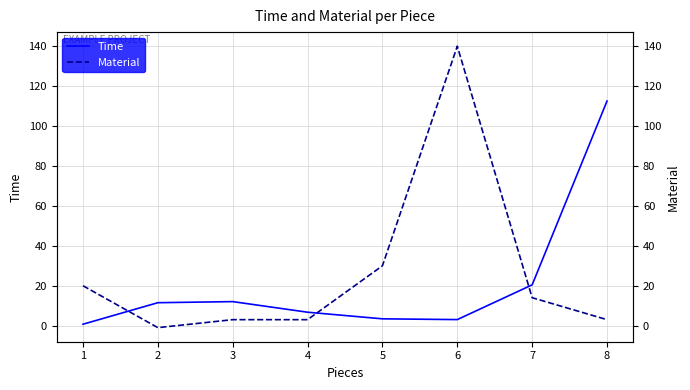

The Material series shows 3.0 at 8. True or false?

True